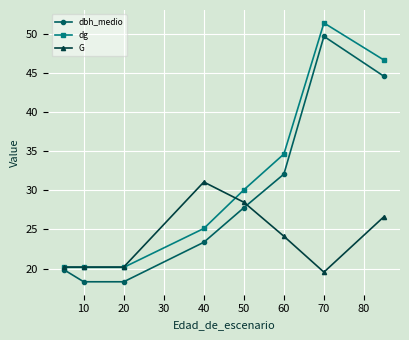

How many lines are shown in the chart?

3